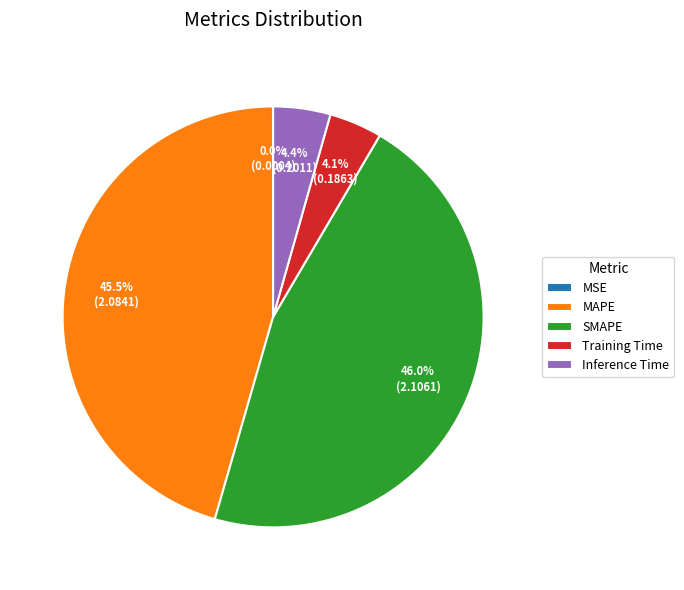

What percentage is NOT represented by MAPE?

54.5%